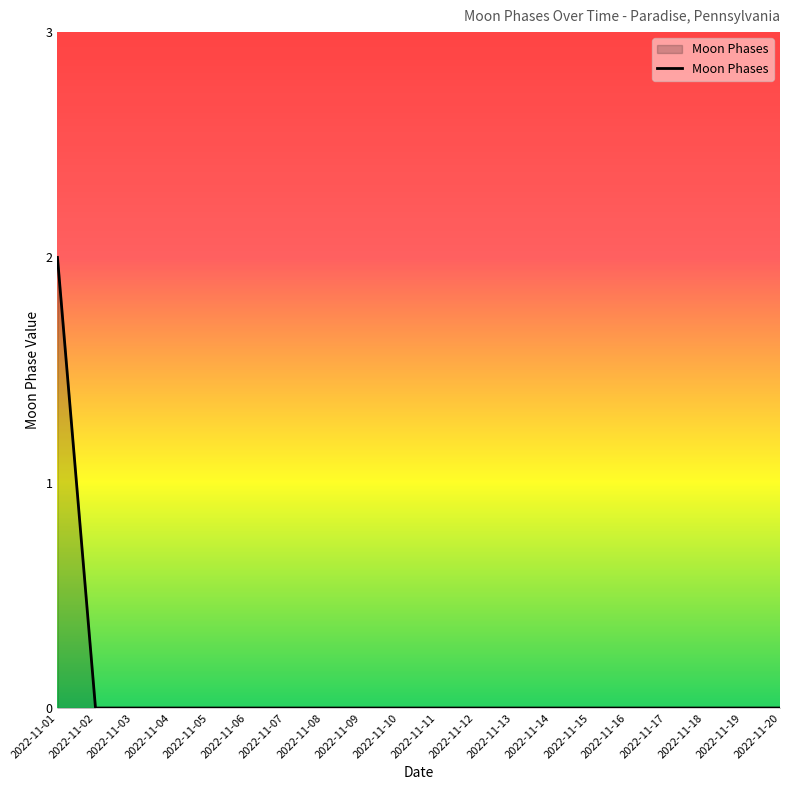

Reading left to right, extract all data points from this chart.

2022-11-01=2	2022-11-02=0	2022-11-03=0	2022-11-04=0	2022-11-05=0	2022-11-06=0	2022-11-07=0	2022-11-08=0	2022-11-09=0	2022-11-10=0	2022-11-11=0	2022-11-12=0	2022-11-13=0	2022-11-14=0	2022-11-15=0	2022-11-16=0	2022-11-17=0	2022-11-18=0	2022-11-19=0	2022-11-20=0